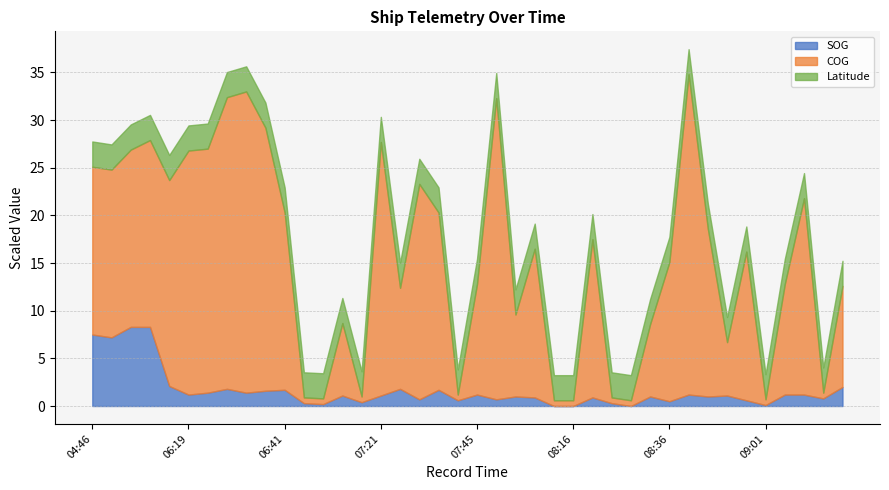

How many lines are shown in the chart?

3